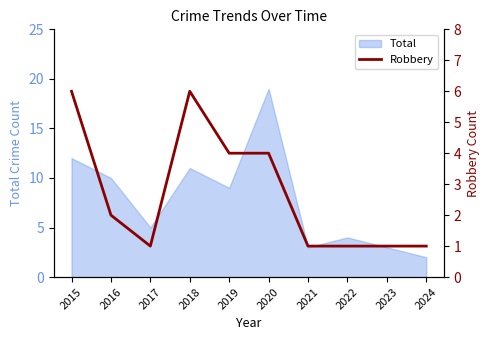

At which category does the chart reach its minimum across all series?

2017